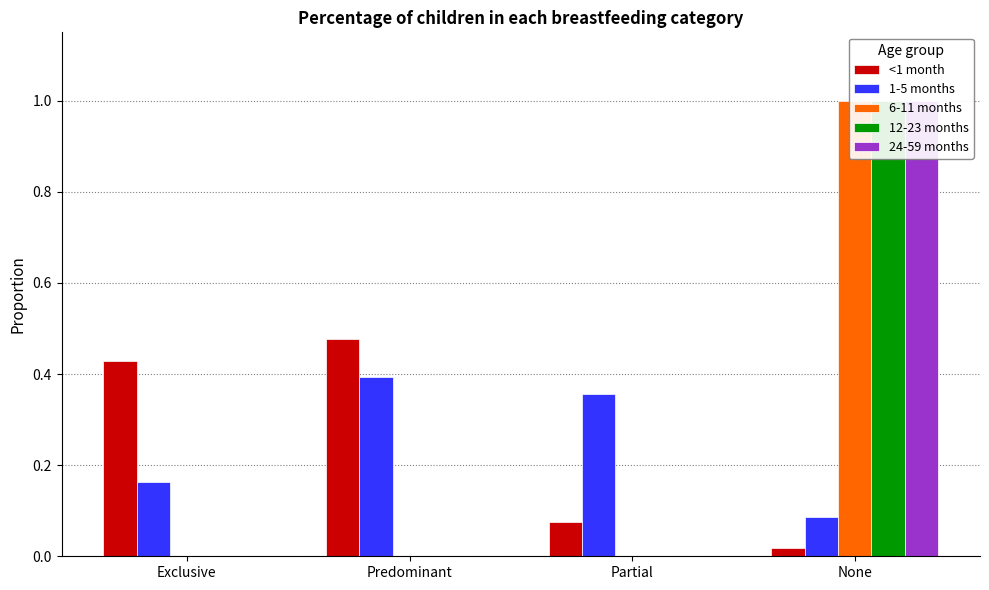

The value of <1 month at Exclusive is 0.4. True or false?

True